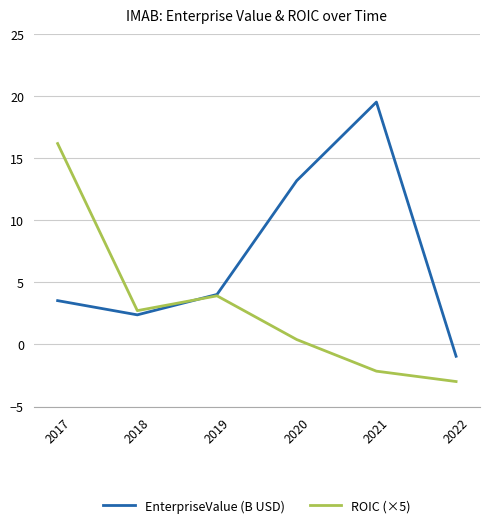

Rank the series by their average value, from lowest to highest.

ROIC (×5), EnterpriseValue (B USD)